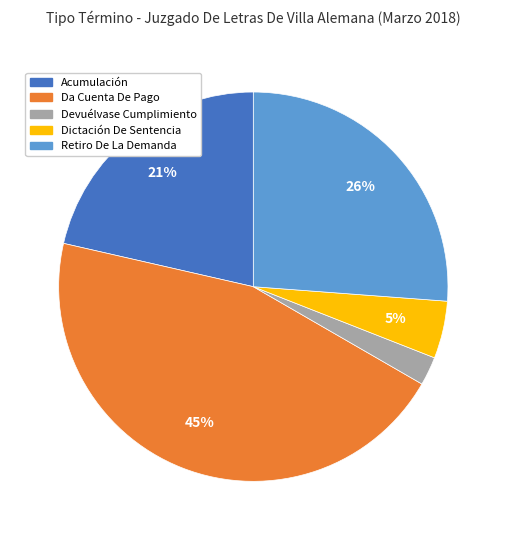

True or false: Devuélvase Cumplimiento accounts for 2% of the total.

True